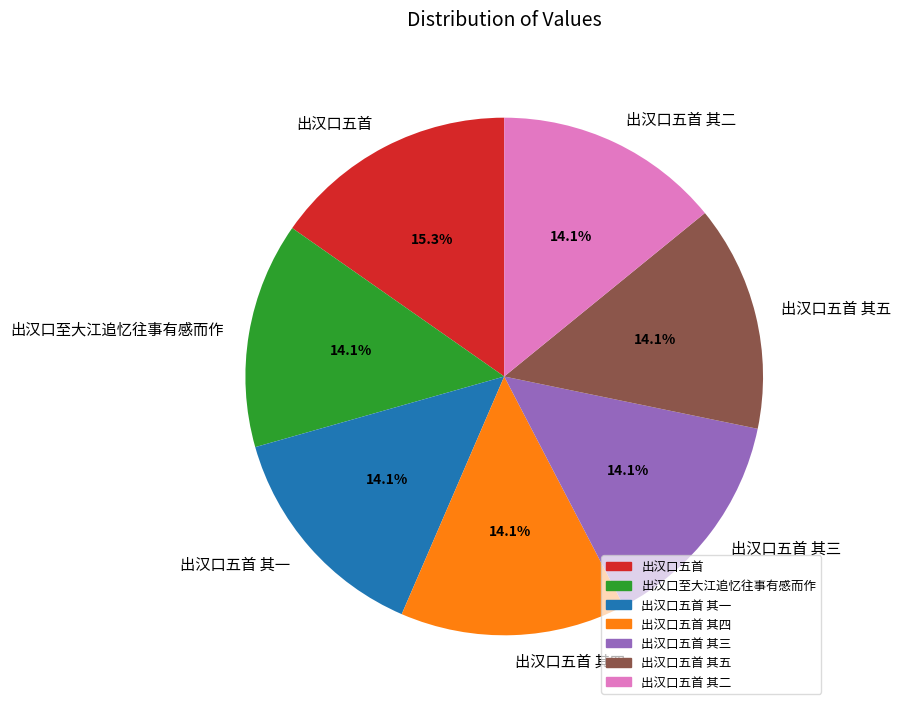

Is there a majority slice in this chart?

No